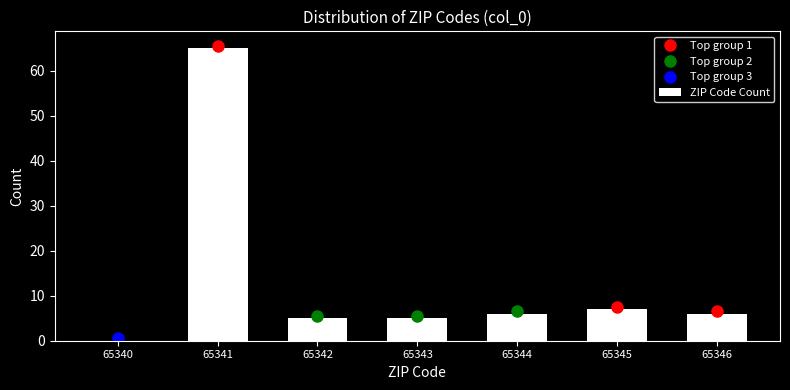

Reading left to right, transcribe all the data shown in this chart.

65340=0	65341=65	65342=5	65343=5	65344=6	65345=7	65346=6